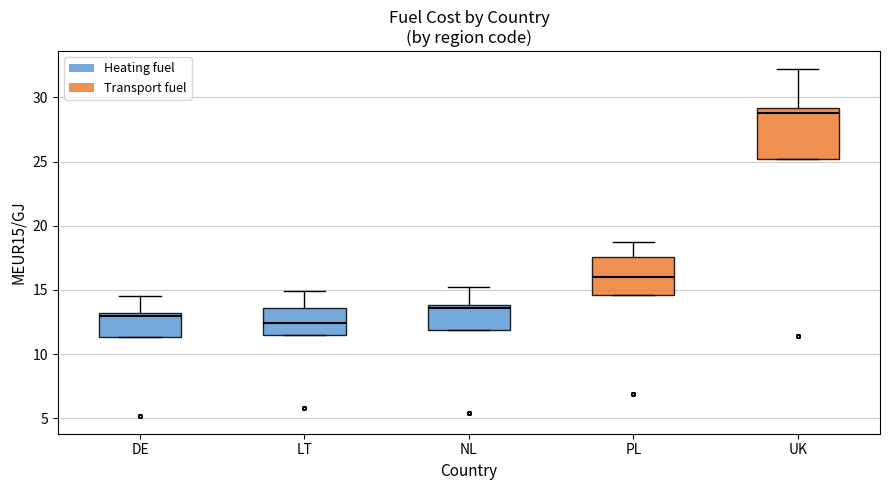

Reading left to right, transcribe this box plot: for each box, give where its median line is, the range the box spans, and where its two whiskers end, as read against the y-axis. The values are not printed on the chart, so give them approximately, as read against the axis.

DE: median 13.0 (just below the box's upper edge), box 11.5 to 13.0, whiskers 11.5 to 14.5
LT: median 12.5, box 11.5 to 13.5, whiskers 11.5 to 15.0
NL: median 13.5, box 12.0 to 14.0, whiskers 12.0 to 15.0
PL: median 16.0, box 14.5 to 17.5, whiskers 14.5 to 18.5
UK: median 29.0 (just below the box's upper edge), box 25.0 to 29.0, whiskers 25.0 to 32.0